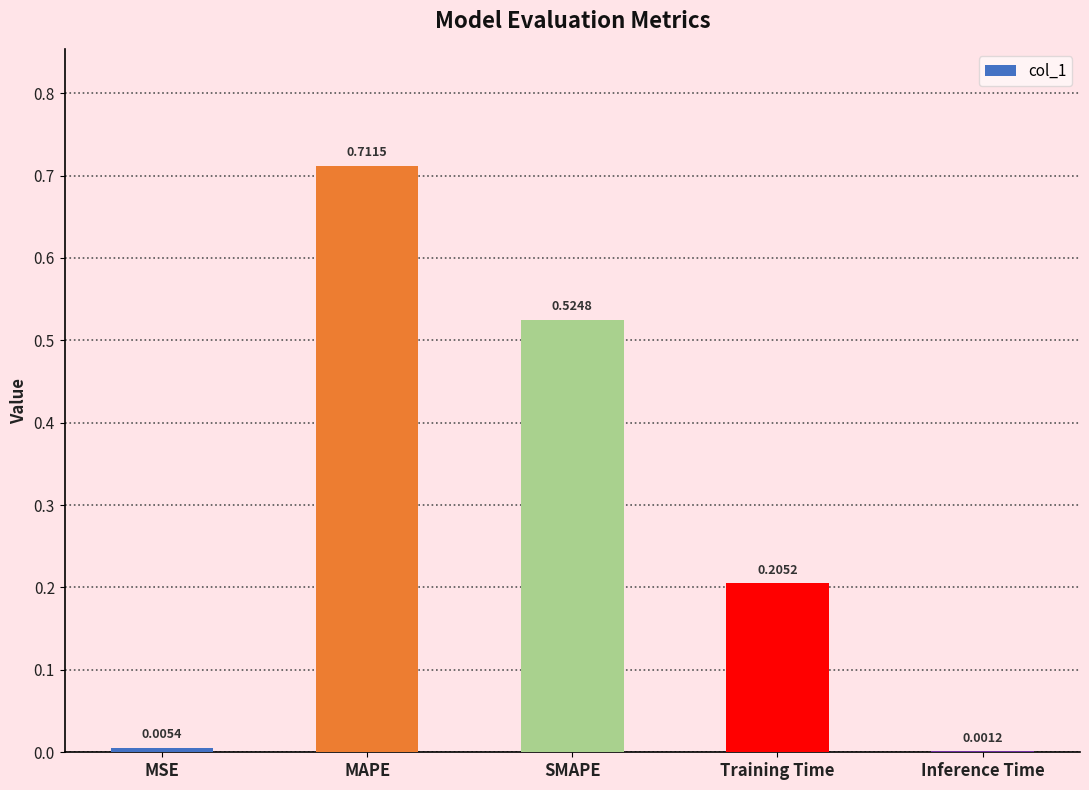

What is the change in value from MAPE to Inference Time?

-0.7